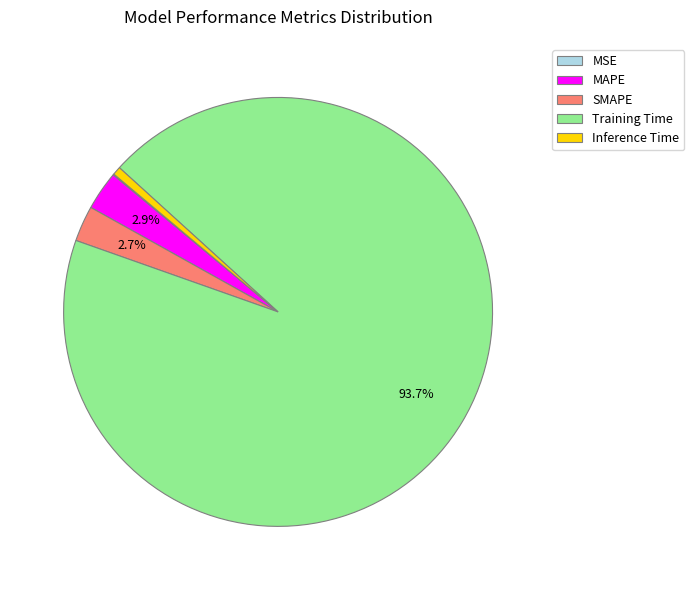

What is the largest slice in the pie chart?

Training Time